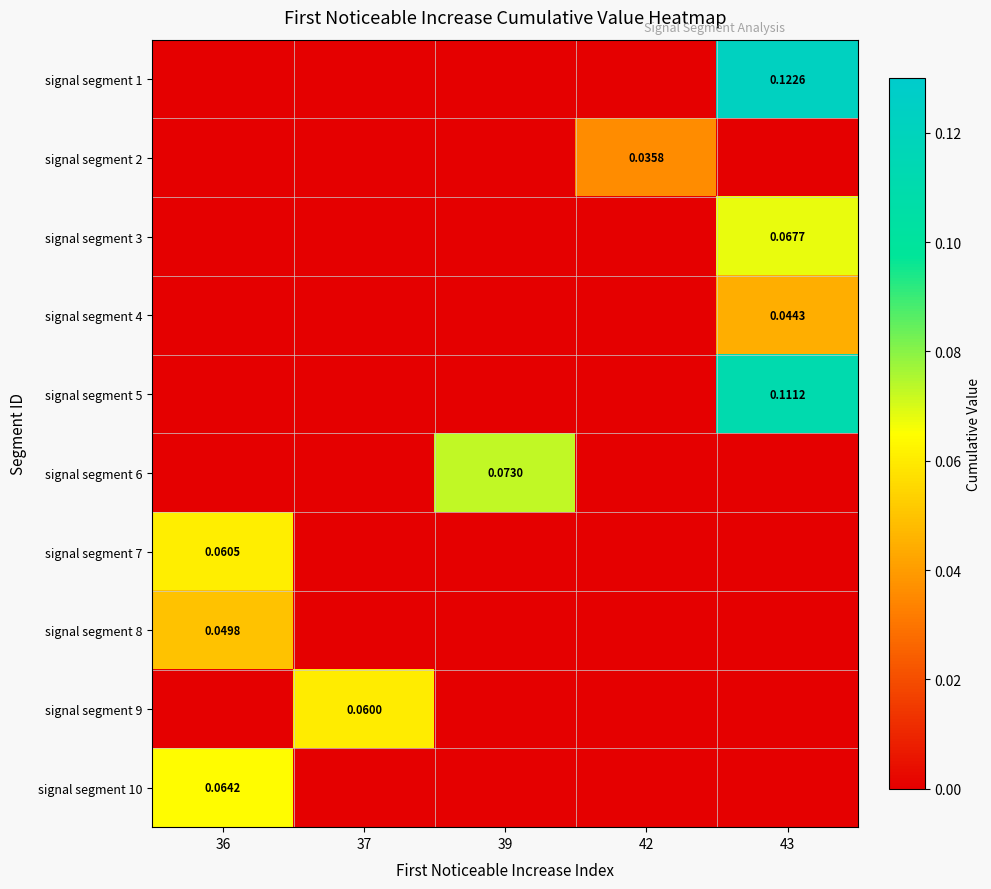

Which series has the largest total across all categories?

signal segment 1